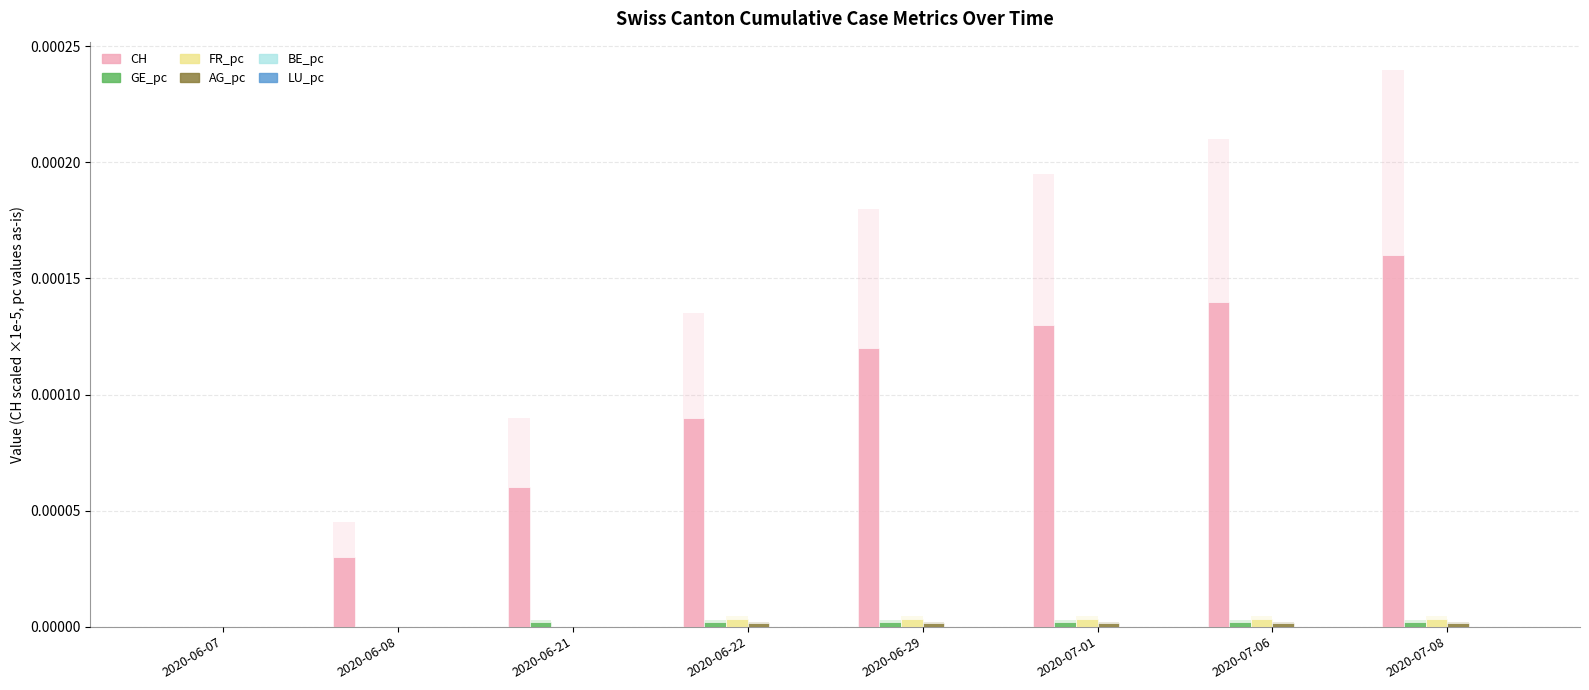

Where is CH nearest to the value 0?

2020-06-07